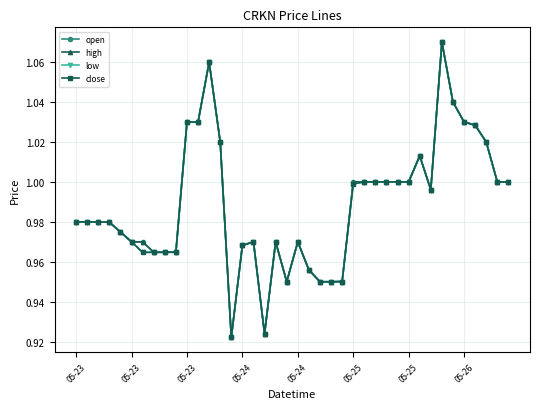

True or false: high has more than 2 points higher than both neighbors.

True